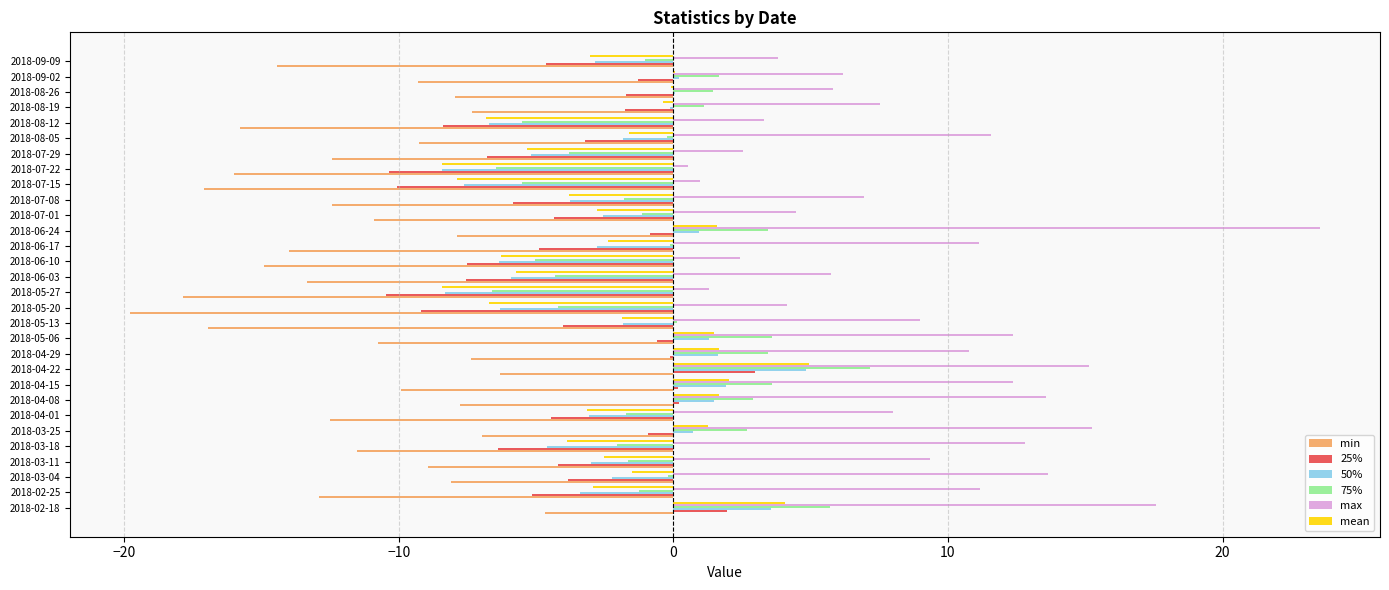

The value of 25% at 2018-08-26 is -1.7. True or false?

True